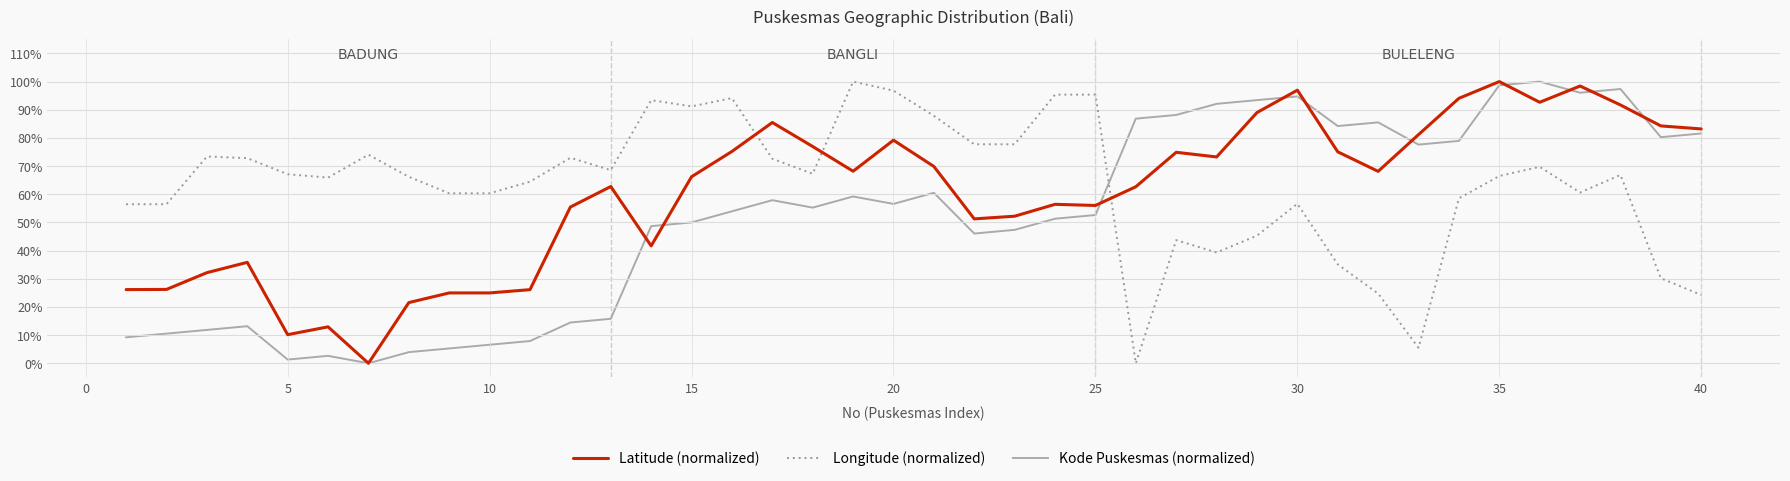

What is the sum of all Latitude (normalized) values?

2403.5